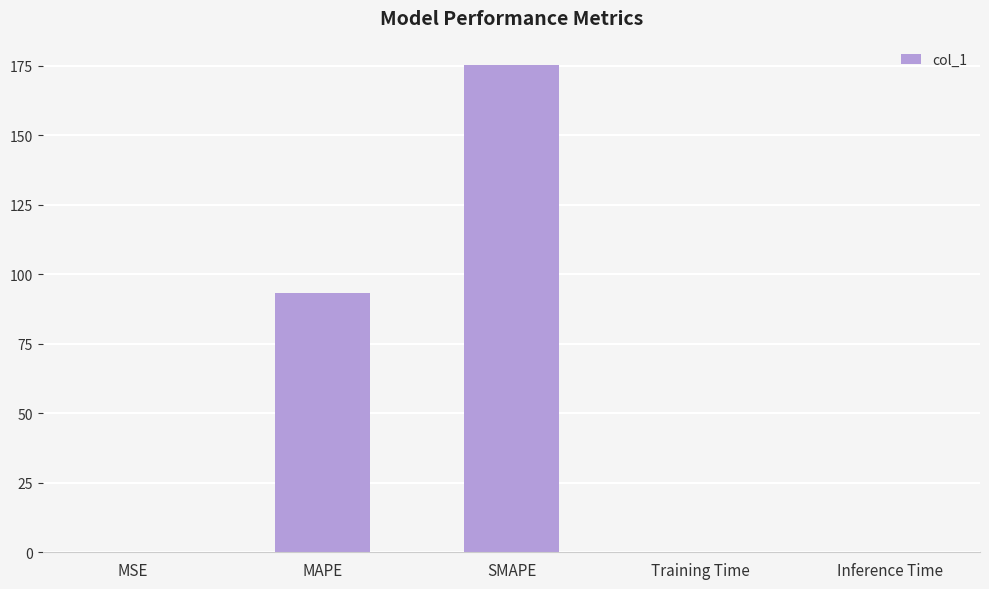

True or false: the data shows 58.8 at MAPE.

False